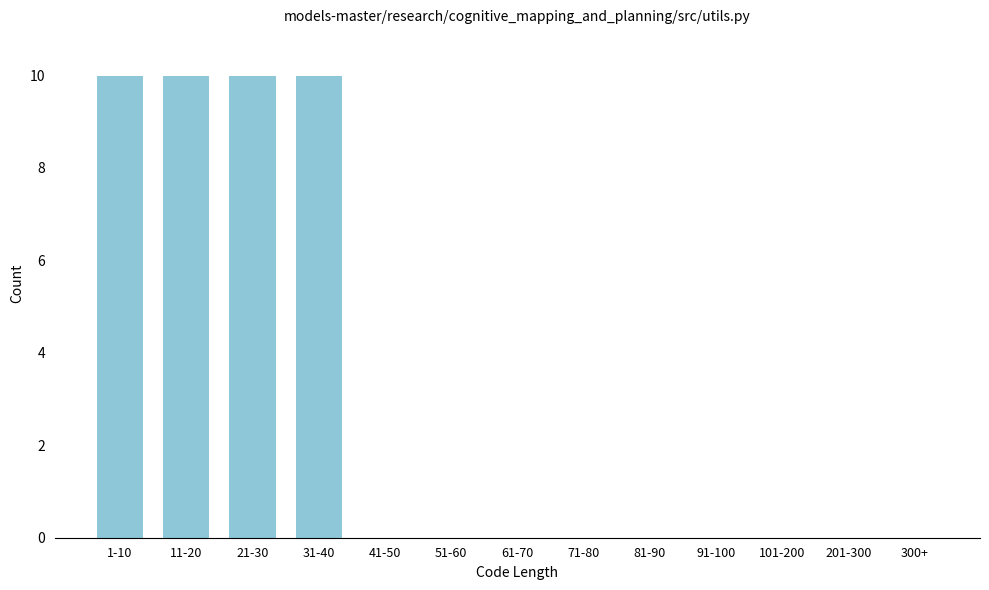

Reading left to right, extract all data points from this chart.

1-10=10	11-20=10	21-30=10	31-40=10	41-50=0	51-60=0	61-70=0	71-80=0	81-90=0	91-100=0	101-200=0	201-300=0	300+=0